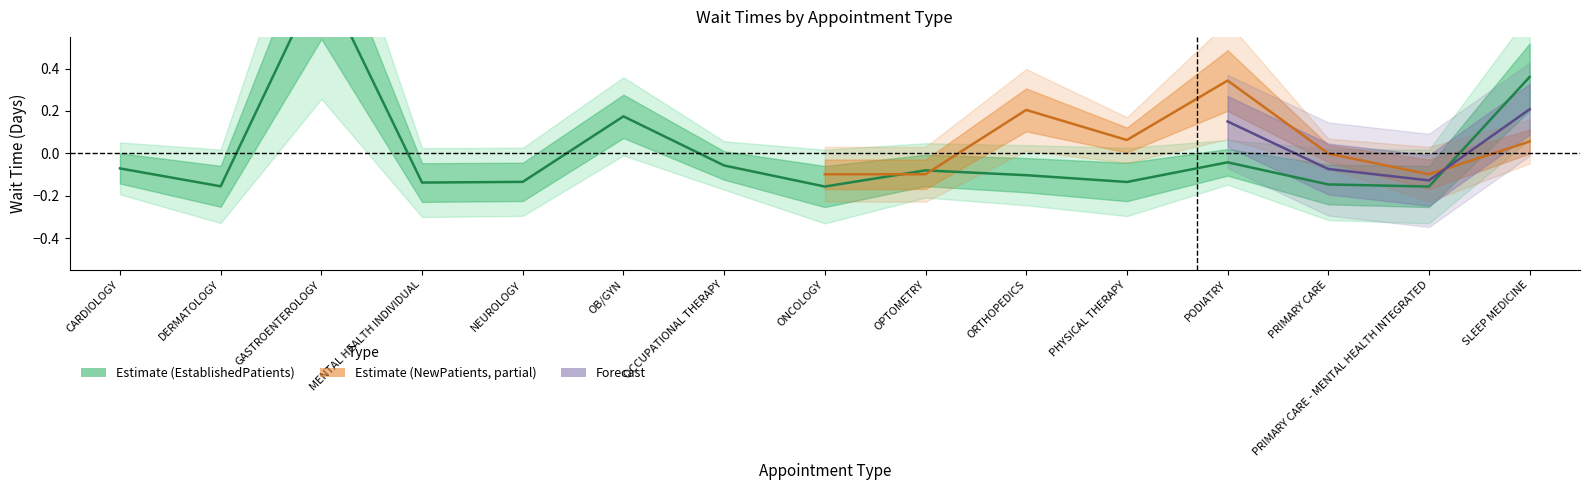

What is the maximum value shown in the chart?

0.8